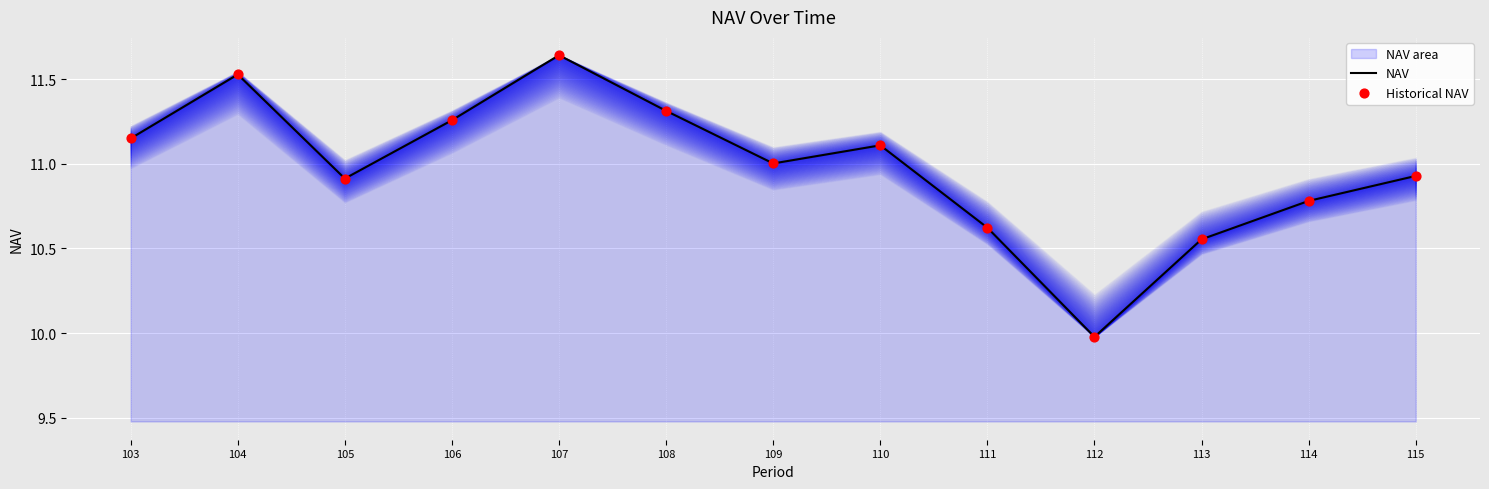

At how many categories does at least one series exceed 10?

12